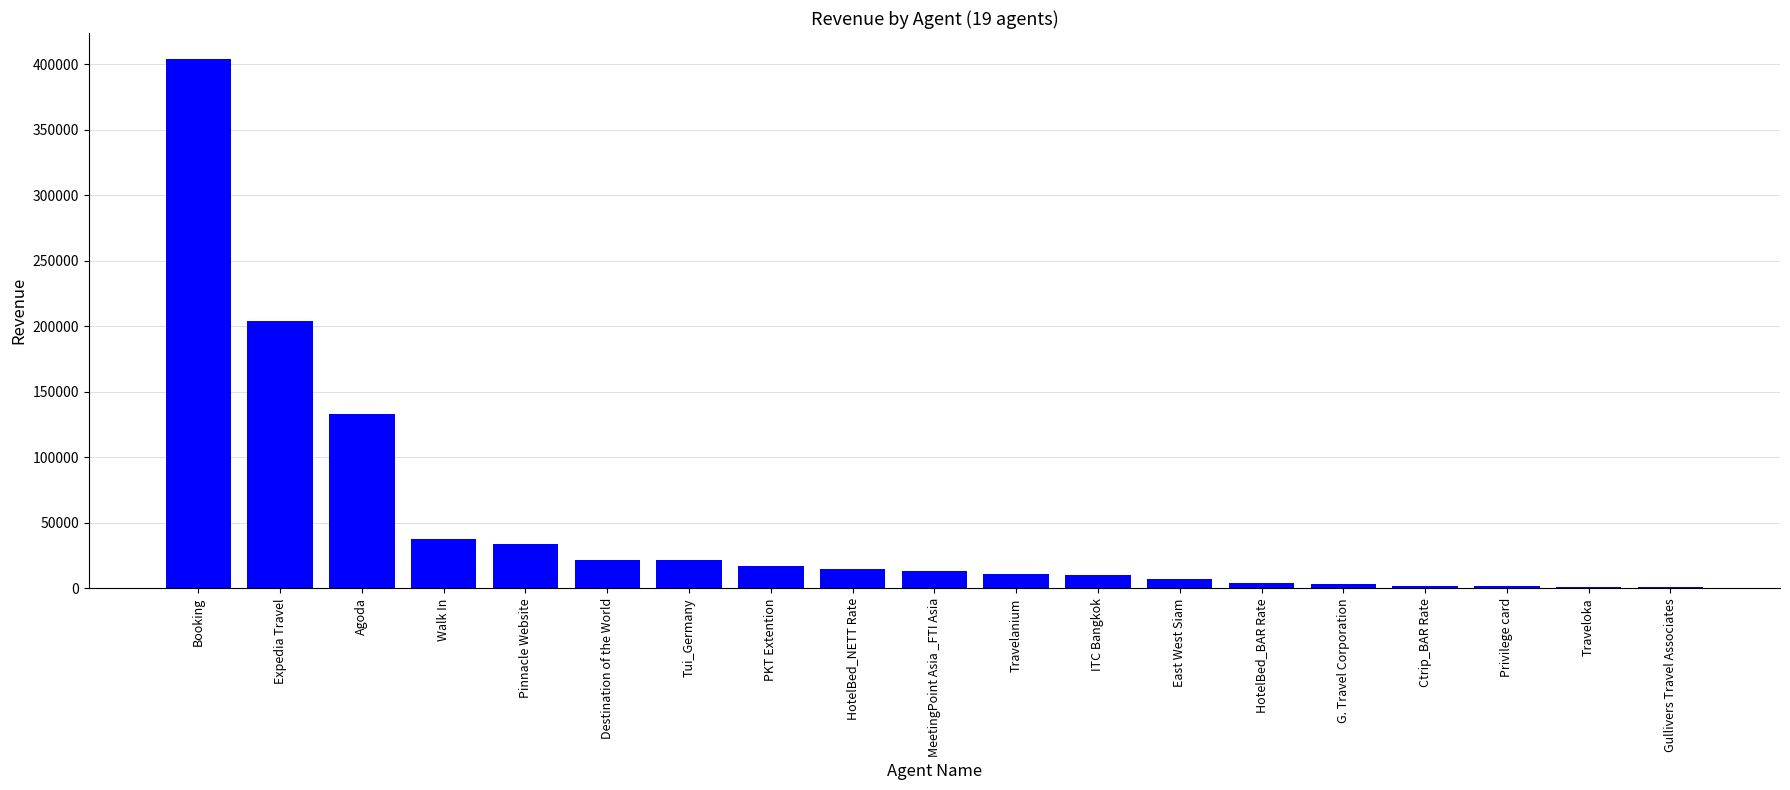

True or false: the data shows 403575.5 at Booking.

True